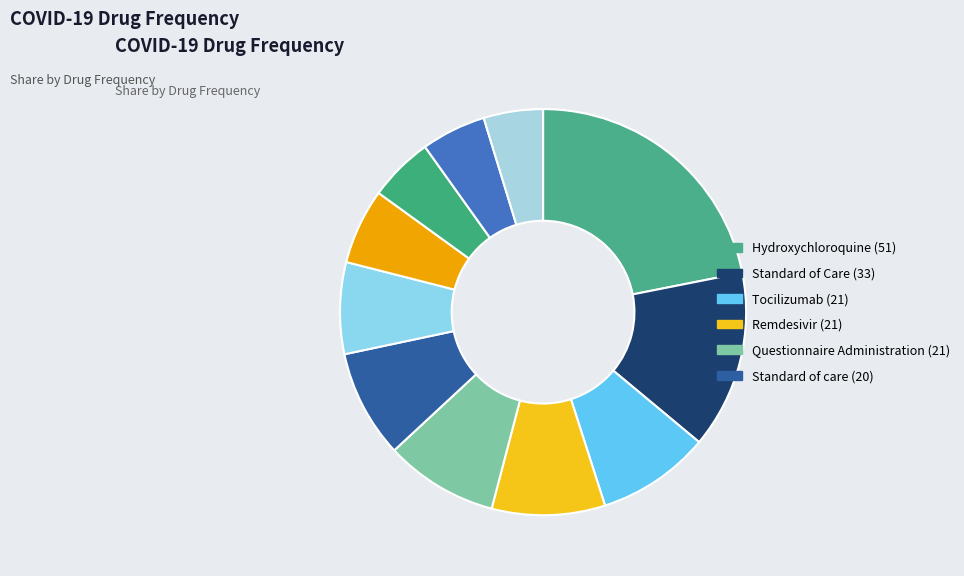

Count the number of slices in the pie.

11